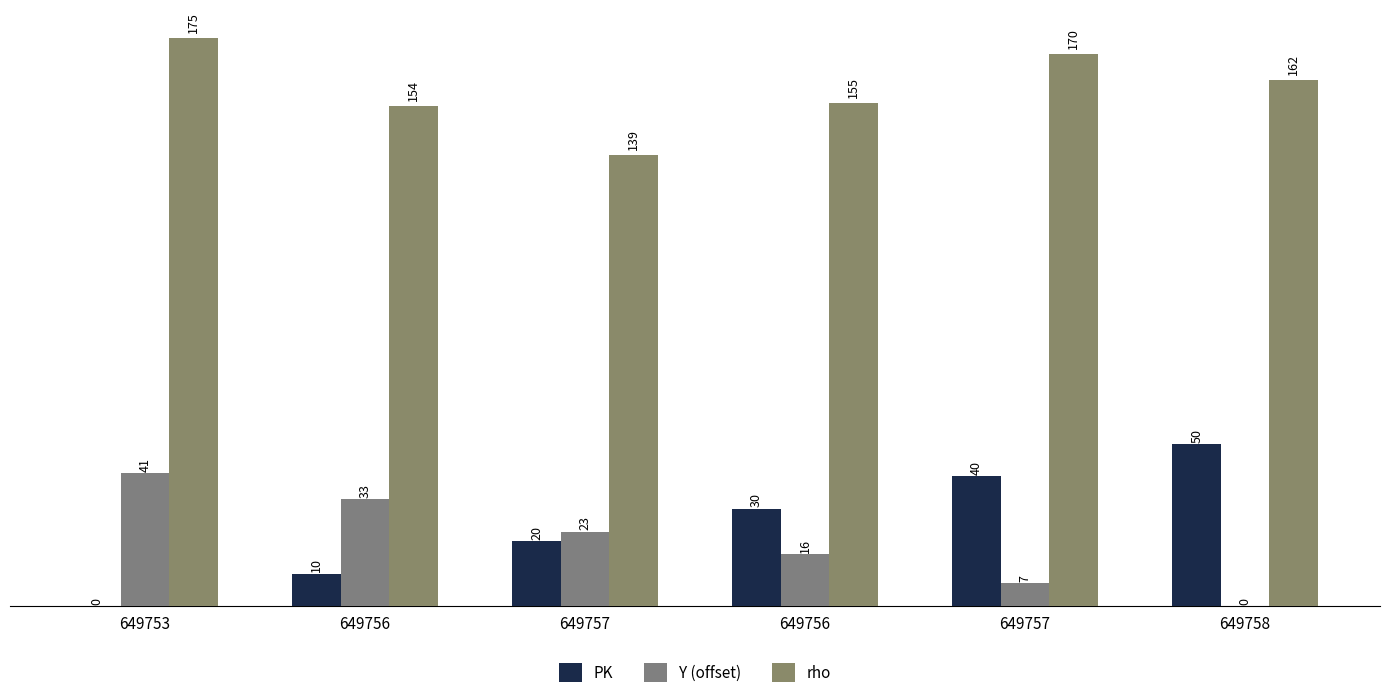

Which series has the largest range (max minus min)?

PK